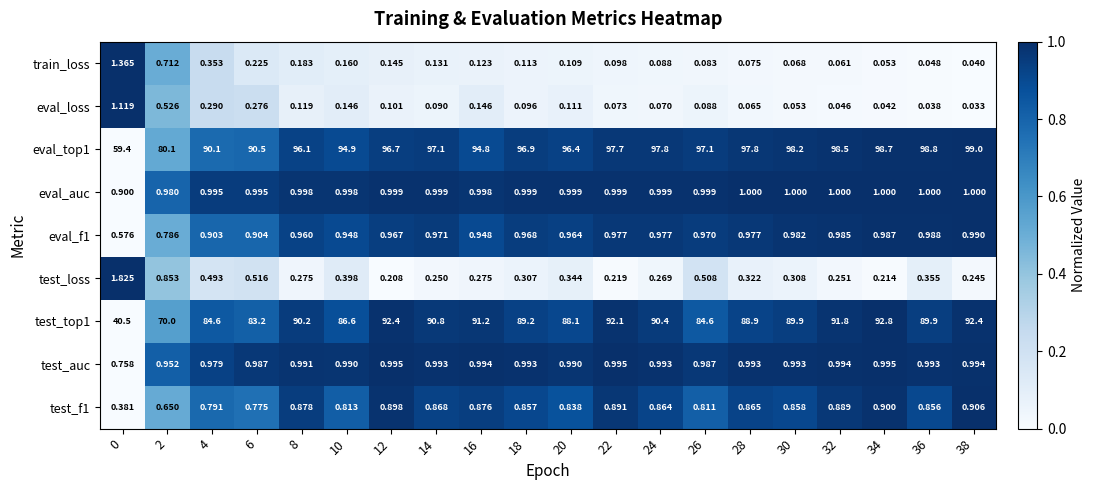

Count the number of categories in the chart.

20